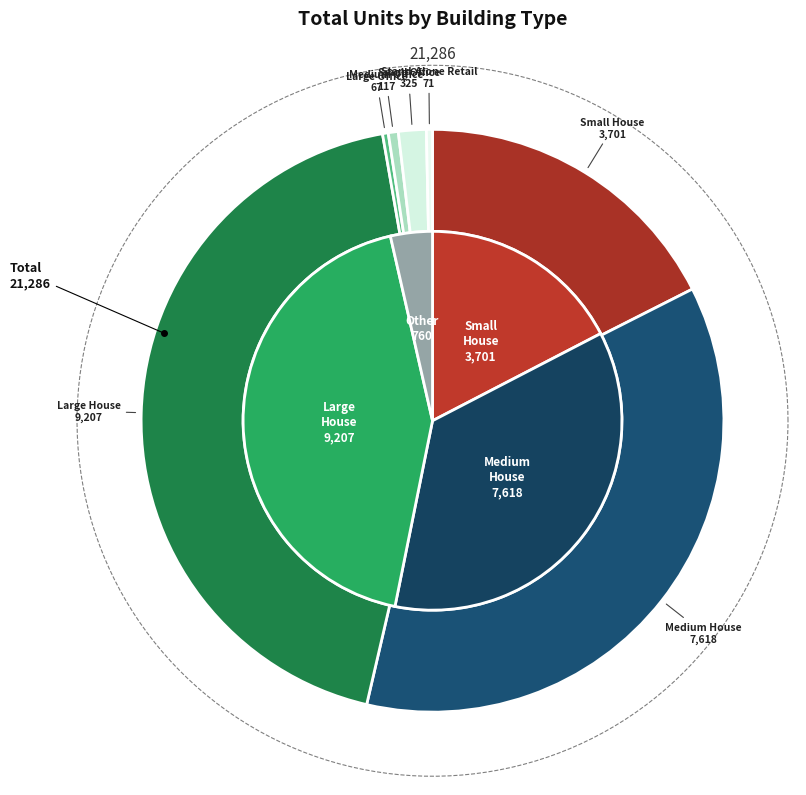

True or false: Large House accounts for 53% of the total.

False